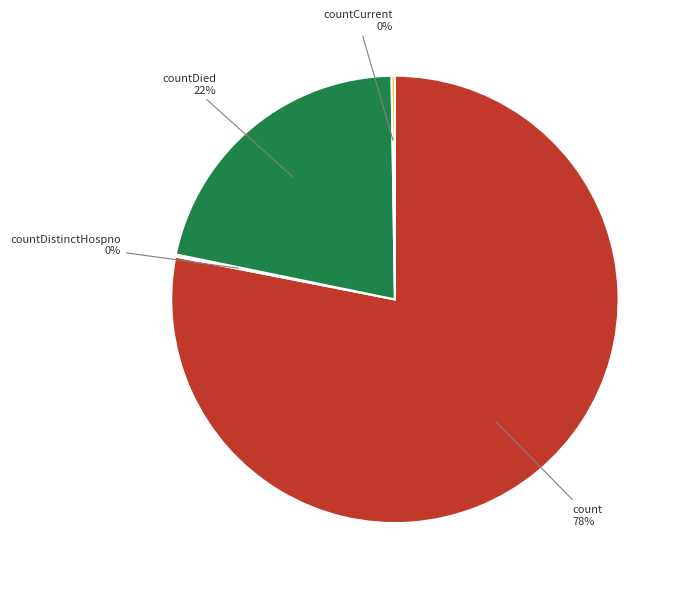

Does any single category account for the majority?

Yes